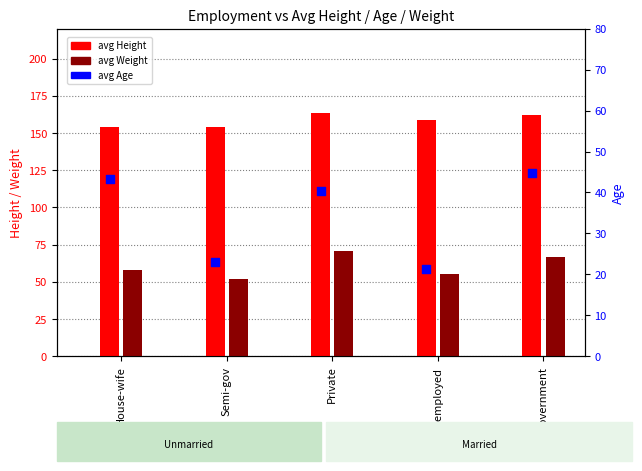

Which series contains the highest Y value?

avg Height